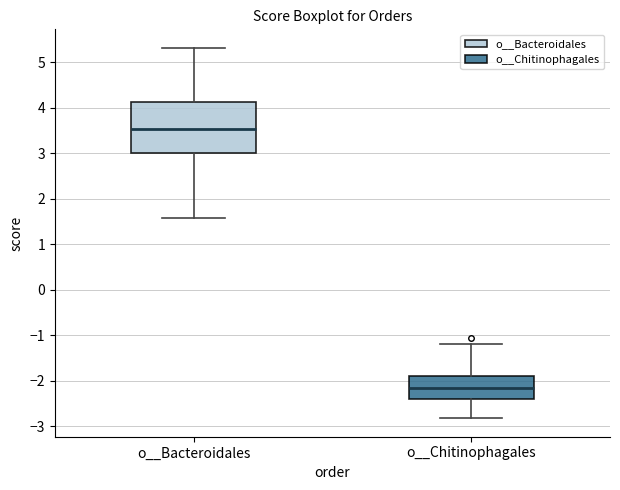

Where does the lower whisker of the box for o__Bacteroidales end on the y-axis? The values are not printed on the chart, so give them approximately, as read against the axis.

1.6